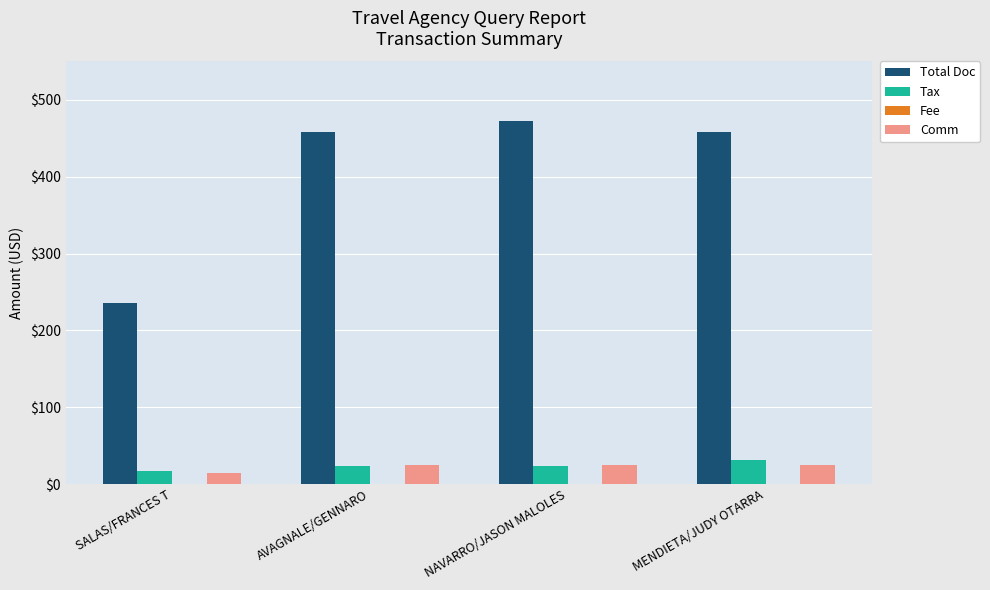

At which category does the chart reach its minimum across all series?

SALAS/FRANCES T